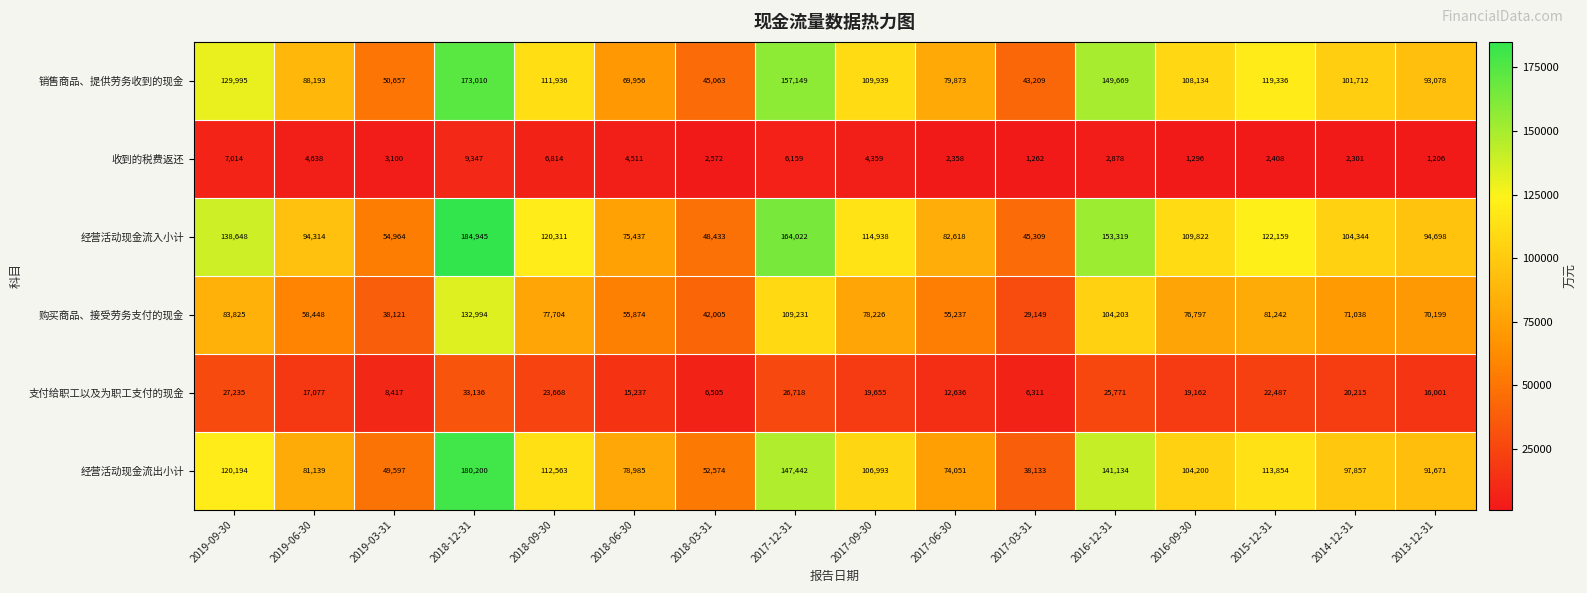

Where is 销售商品、提供劳务收到的现金 nearest to the value 108109?

2016-09-30